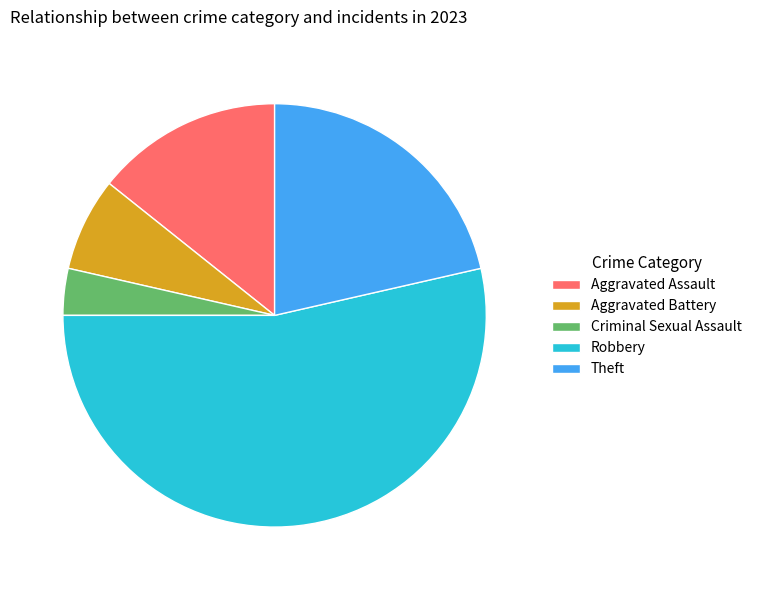

Which category has the biggest portion of the pie?

Robbery